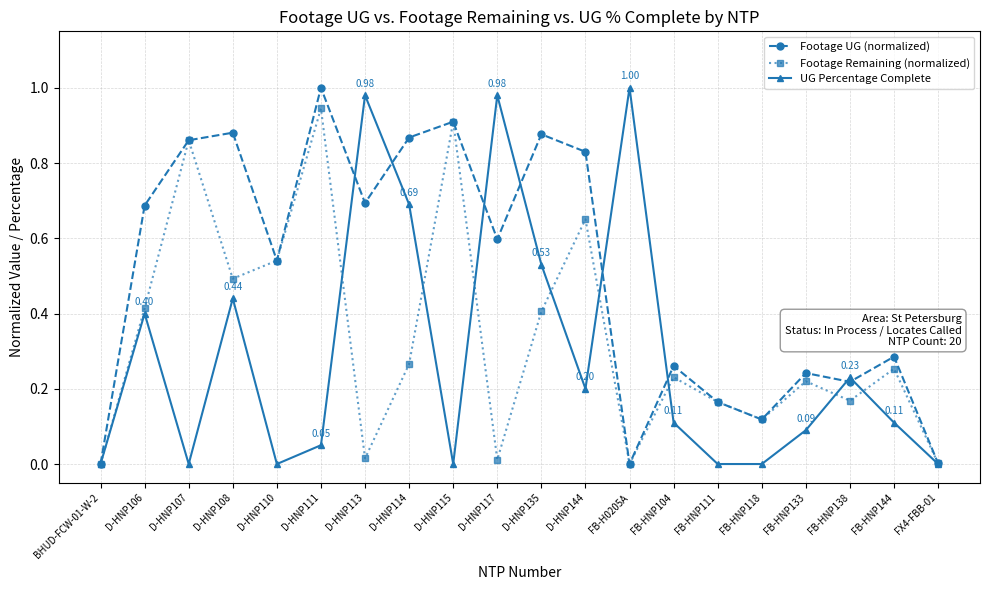

True or false: UG Percentage Complete has more than 2 interior local peaks.

True